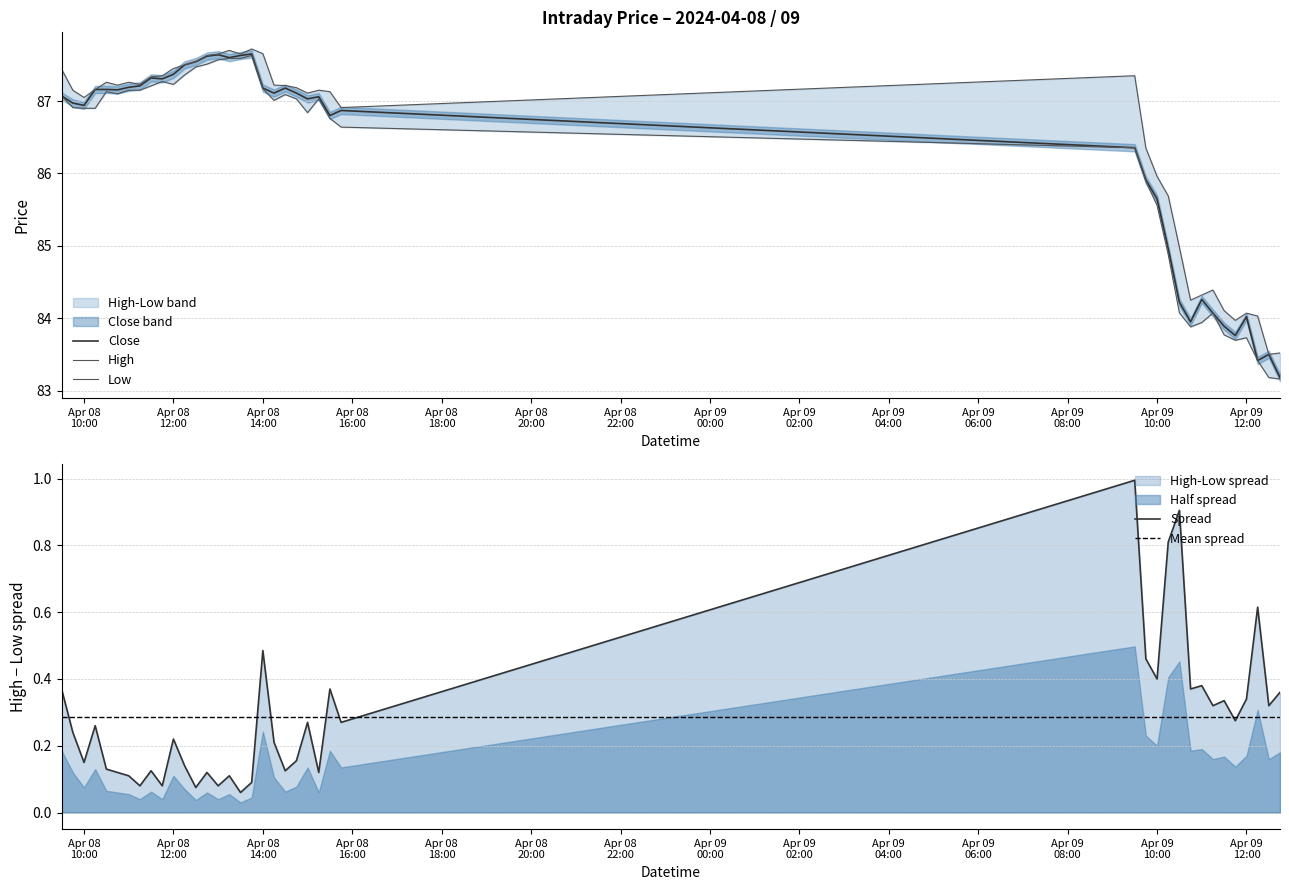

Which series has the largest range (max minus min)?

Close